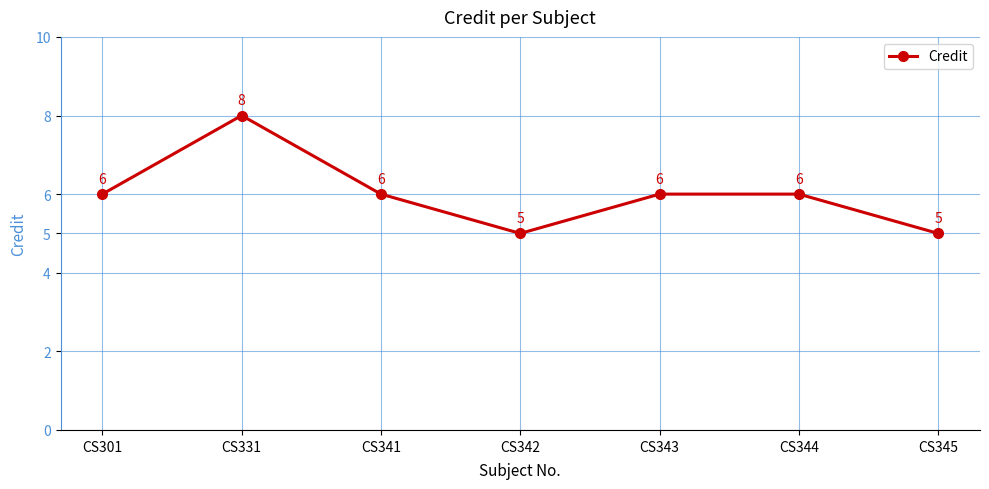

What is the sum of all values?

42